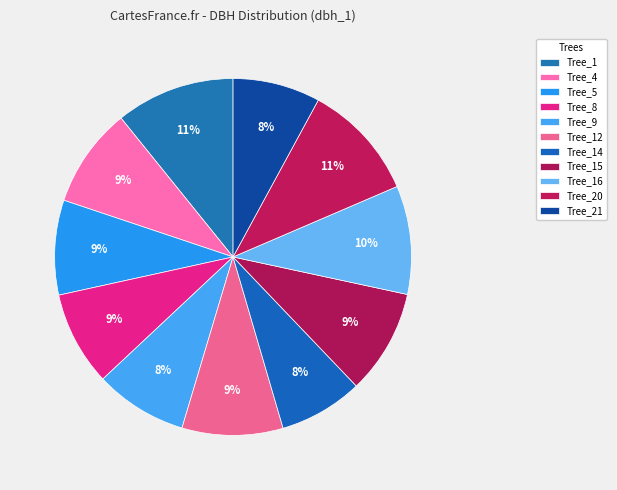

Count the number of slices in the pie.

11